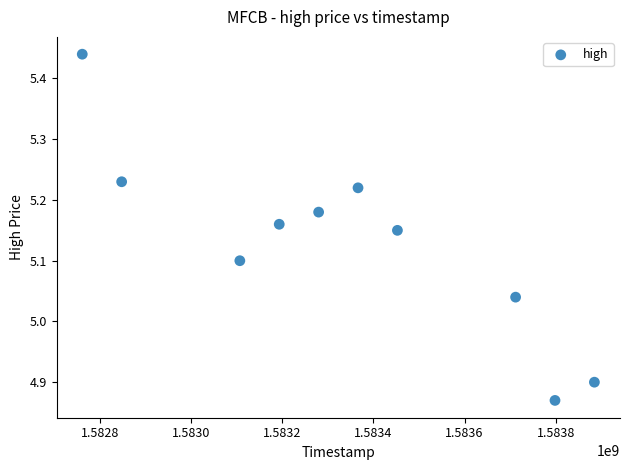

What is the range of X values (max minus min)?

1123200.0